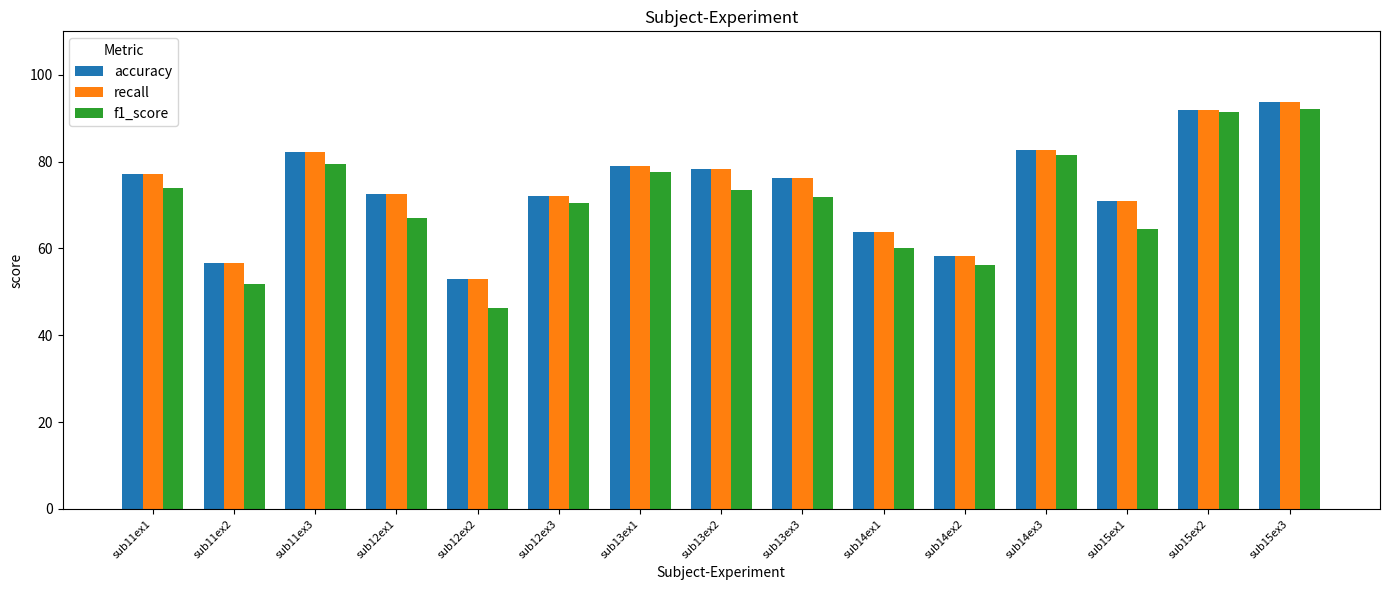

What is the sum of all recall values?

1108.8